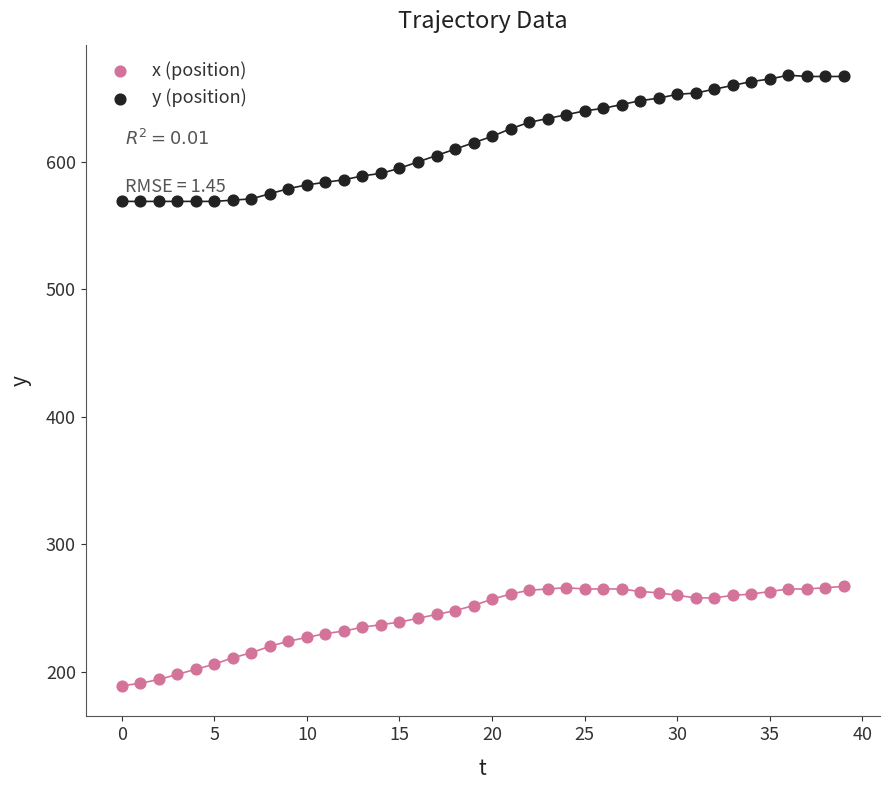

Which series contains the lowest Y value?

x (position)